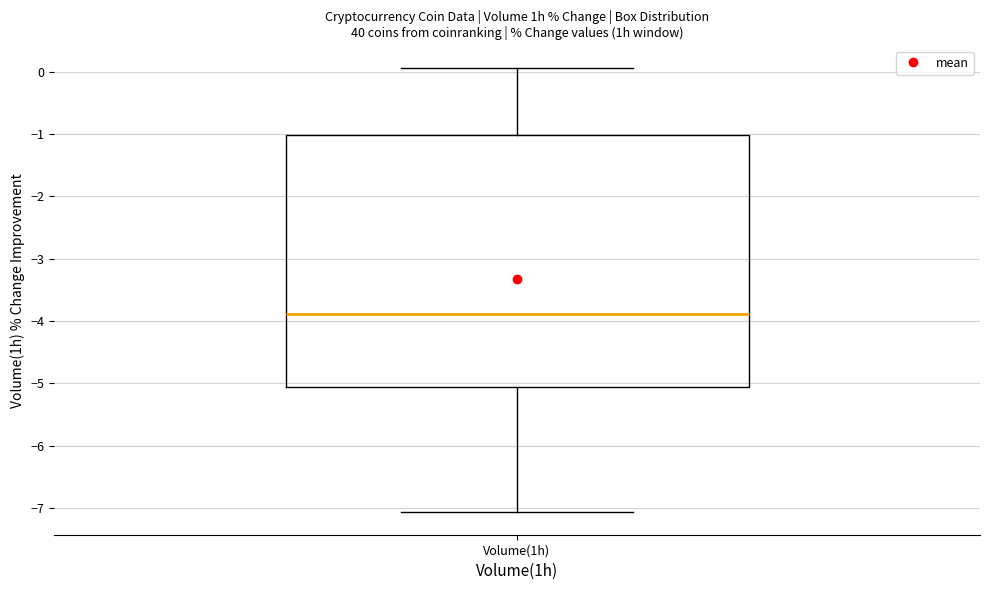

Where does the lower whisker of the box for Volume(1h) end on the y-axis? The values are not printed on the chart, so give them approximately, as read against the axis.

-7.1